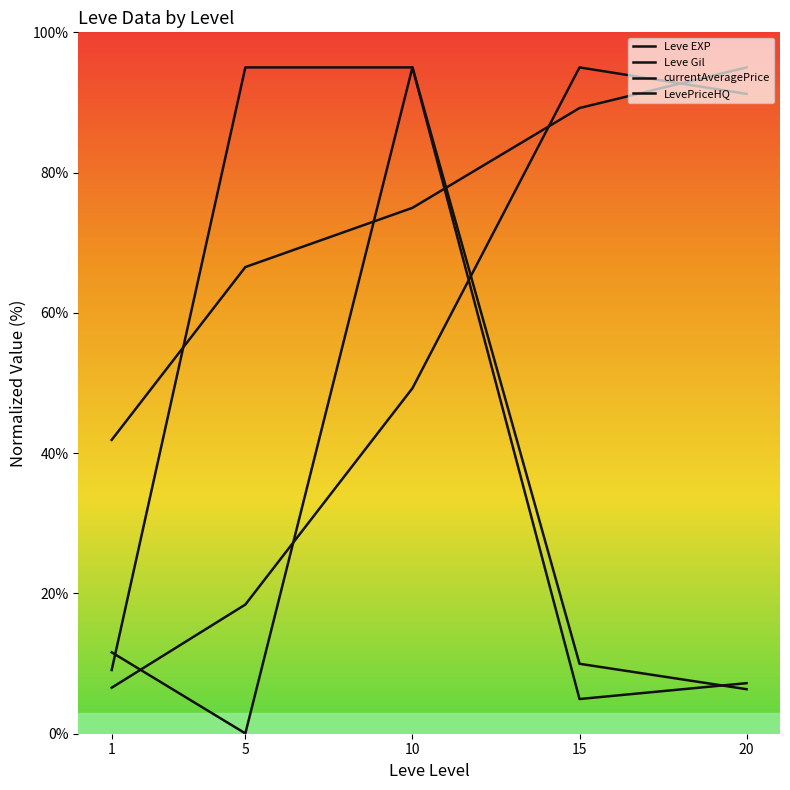

What is the sum of the LevePriceHQ values at 5 and 15?

10.0